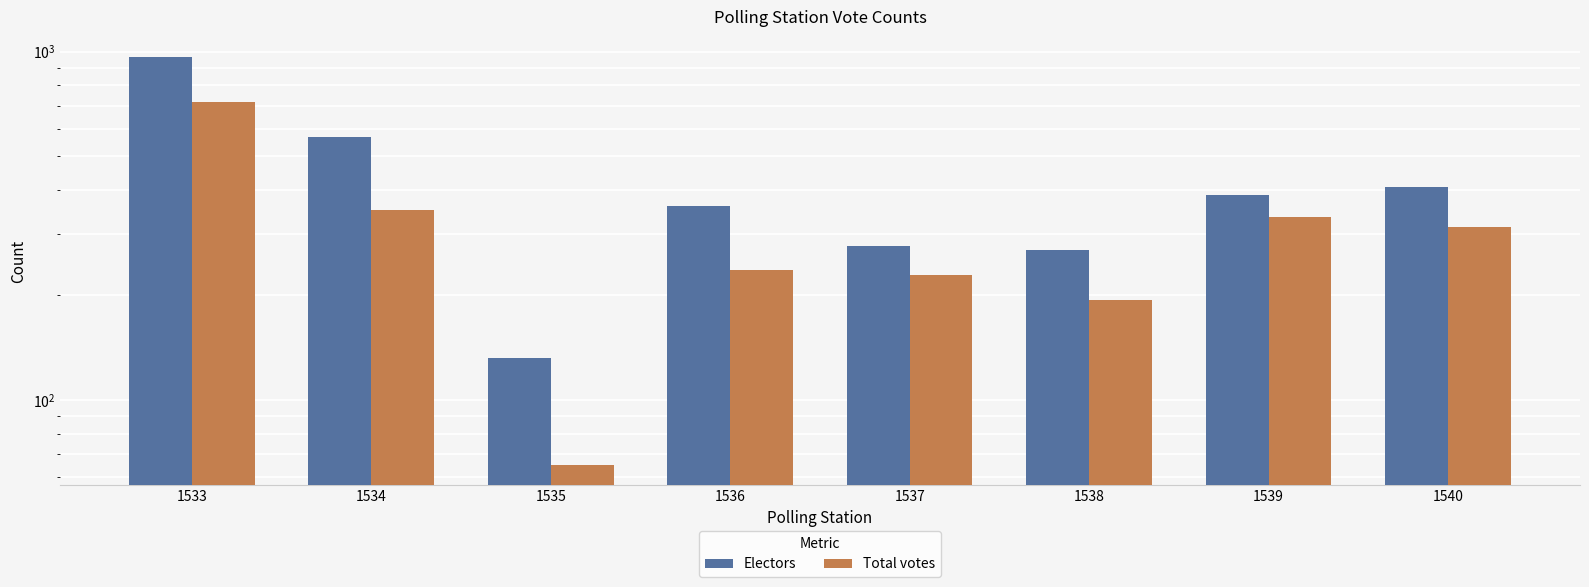

At which label is Total votes closest to 391?

1534